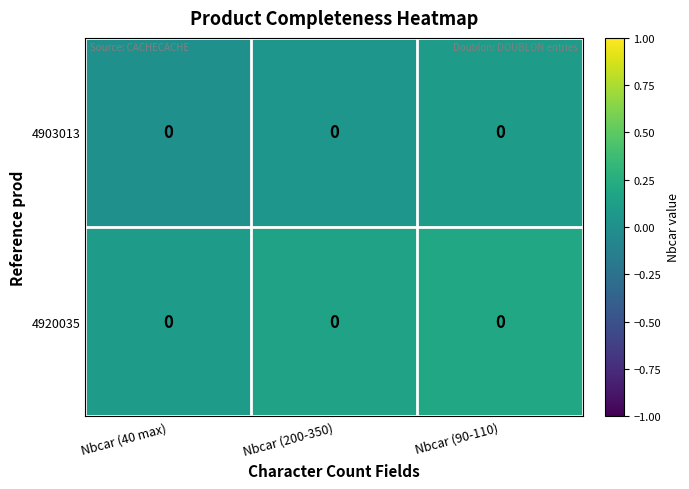

Is it true that 4903013 equals 0.1 at Nbcar (90-110)?

False